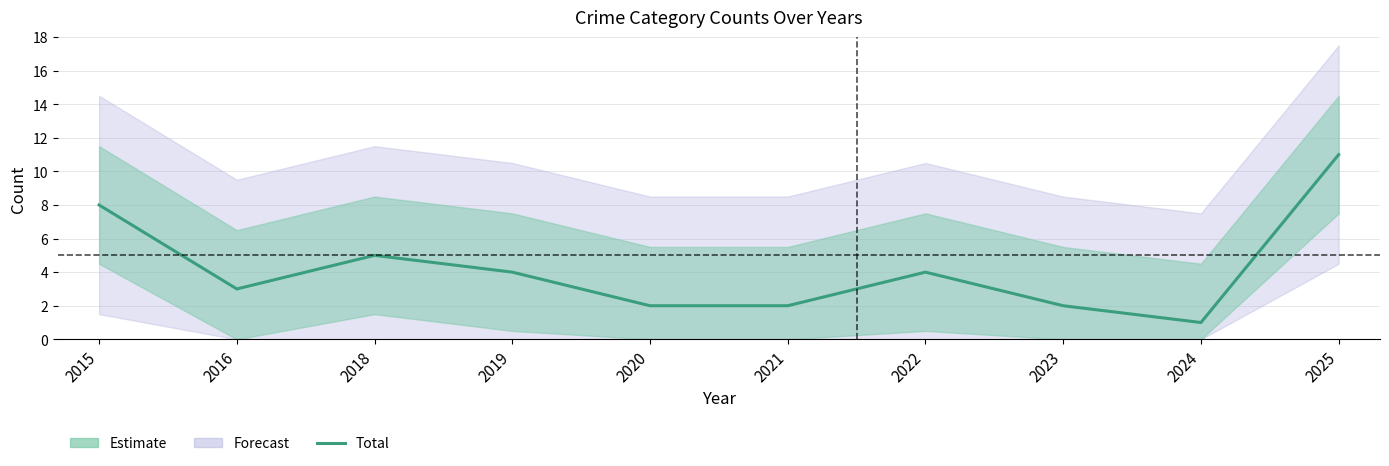

Between 2021 and 2025, which is larger?

2025